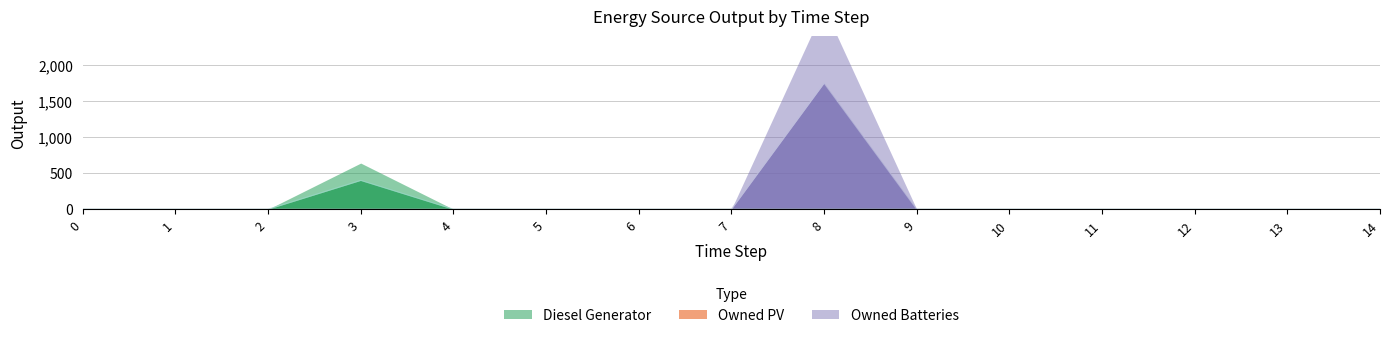

Rank the series by their maximum value, from highest to lowest.

Owned Batteries, Diesel Generator